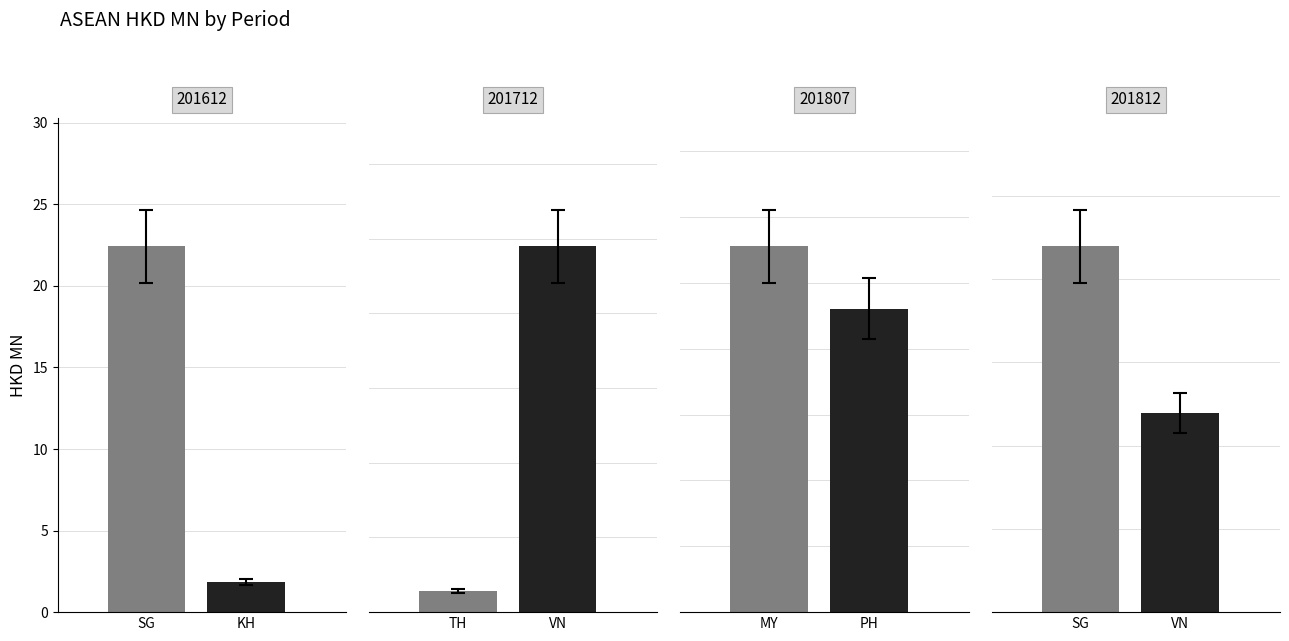

Does the chart contain any negative values?

No